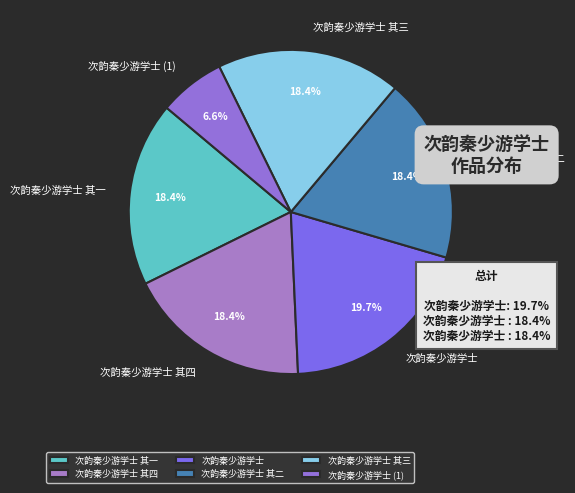

To the nearest percent, what is the combined percentage of 次韵秦少游学士 and 次韵秦少游学士 其二?

38%